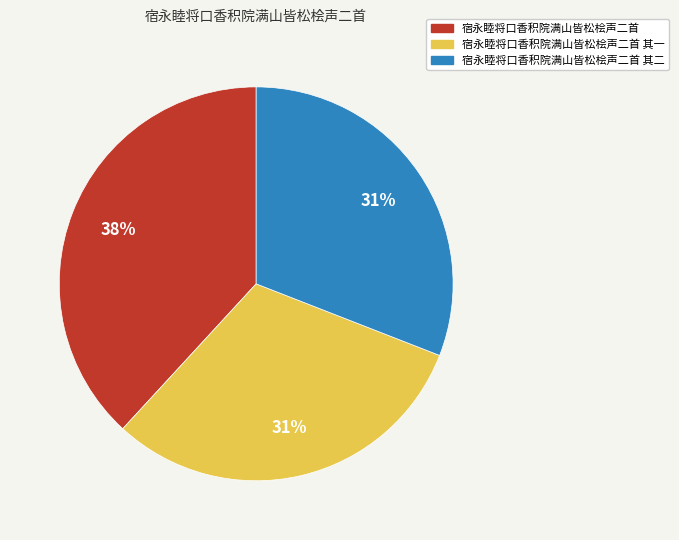

Which category has the biggest portion of the pie?

宿永睦将口香积院满山皆松桧声二首